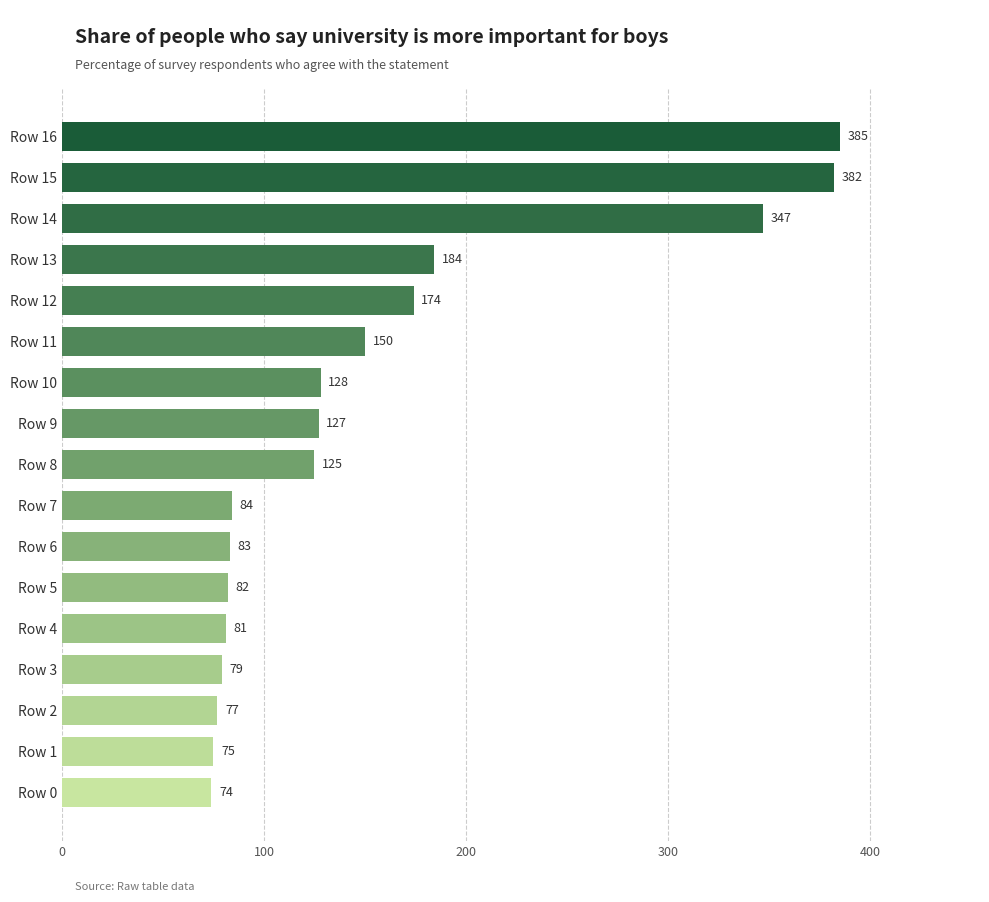

Is it true that the value at Row 6 is 146?

False